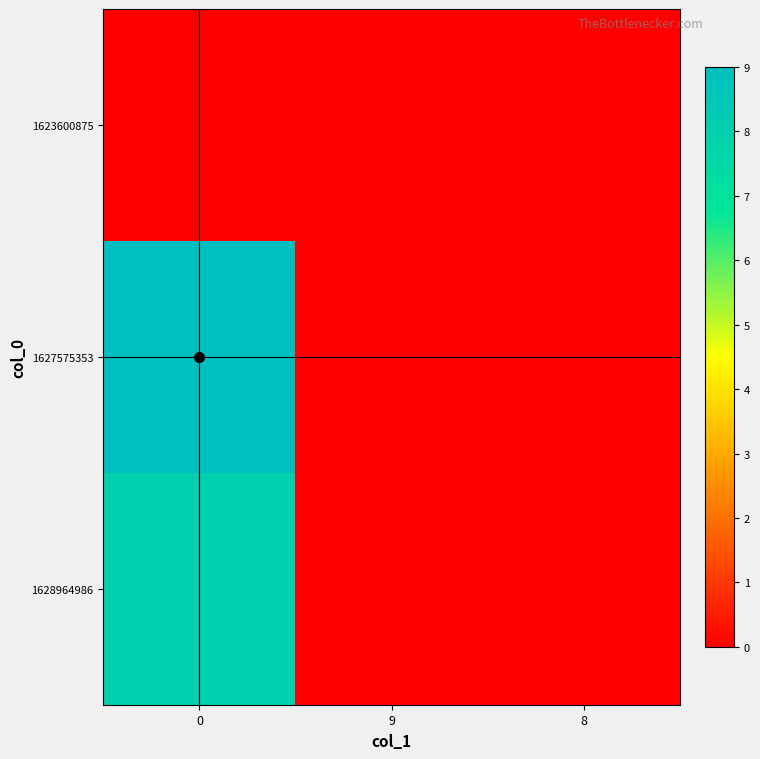

Reading right to left, list all the values displayed in this chart.

1623600875: 8=0	9=0	0=0
1627575353: 8=0	9=0	0=9
1628964986: 8=0	9=0	0=8